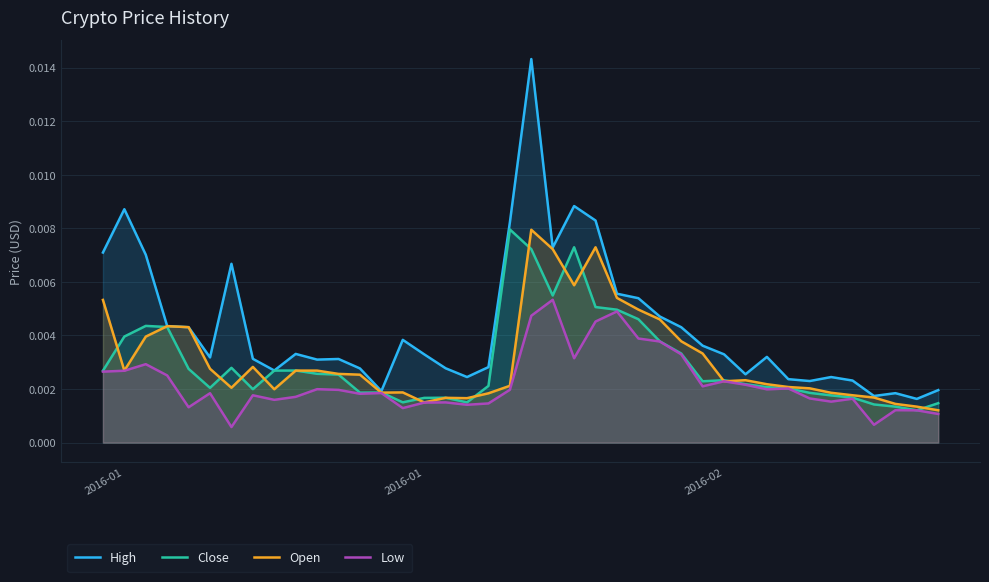

What are all the series names shown in the legend?

High, Close, Open, Low